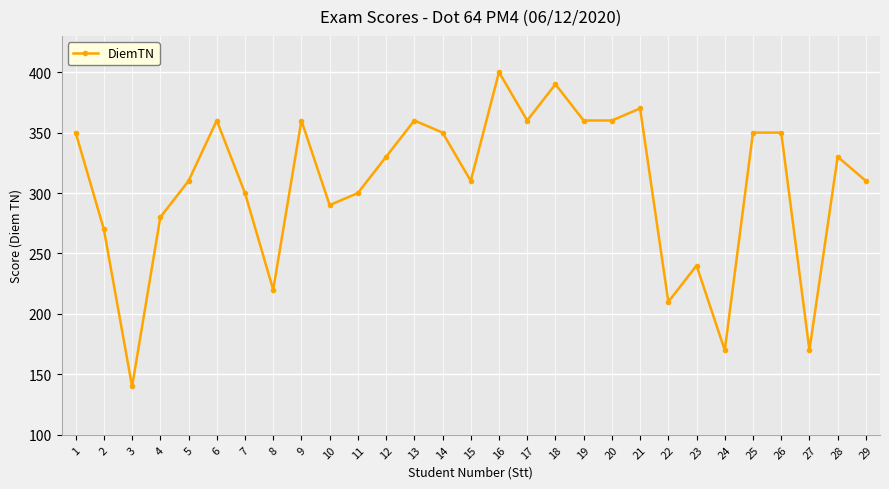

Reading left to right, extract all data points from this chart.

1=350	2=270	3=140	4=280	5=310	6=360	7=300	8=220	9=360	10=290	11=300	12=330	13=360	14=350	15=310	16=400	17=360	18=390	19=360	20=360	21=370	22=210	23=240	24=170	25=350	26=350	27=170	28=330	29=310